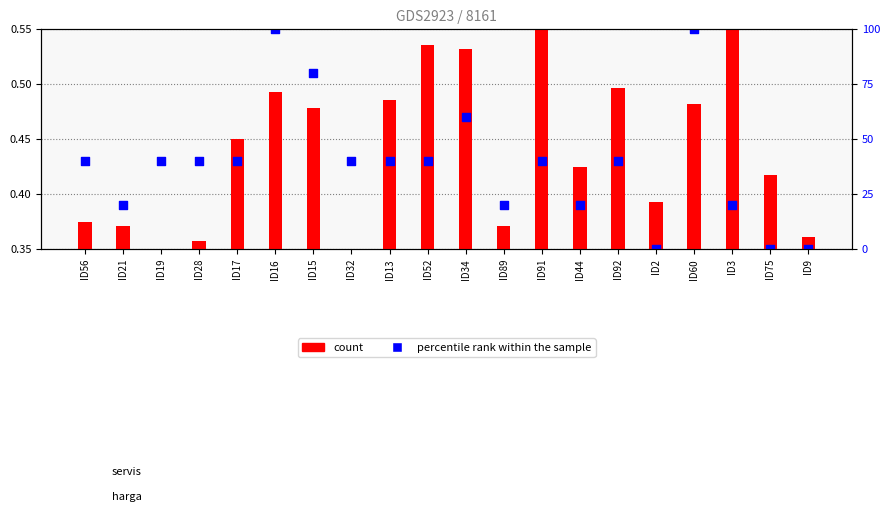

What is the total value across all series at ID52?

1.0